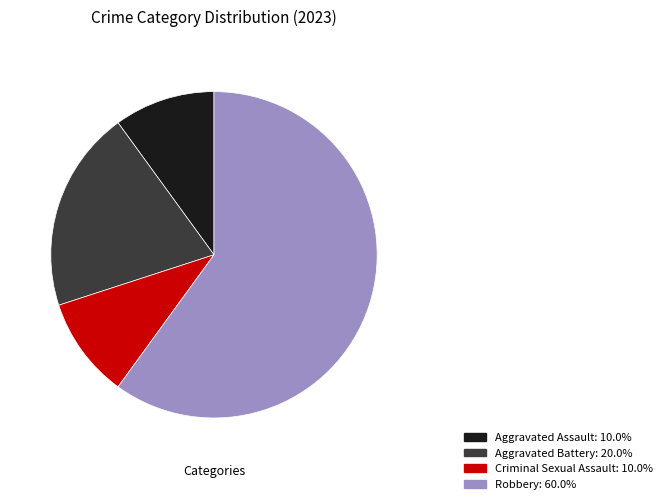

What is the ratio of the value at Aggravated Battery: 20.0% to the value at Robbery: 60.0%?

0.3